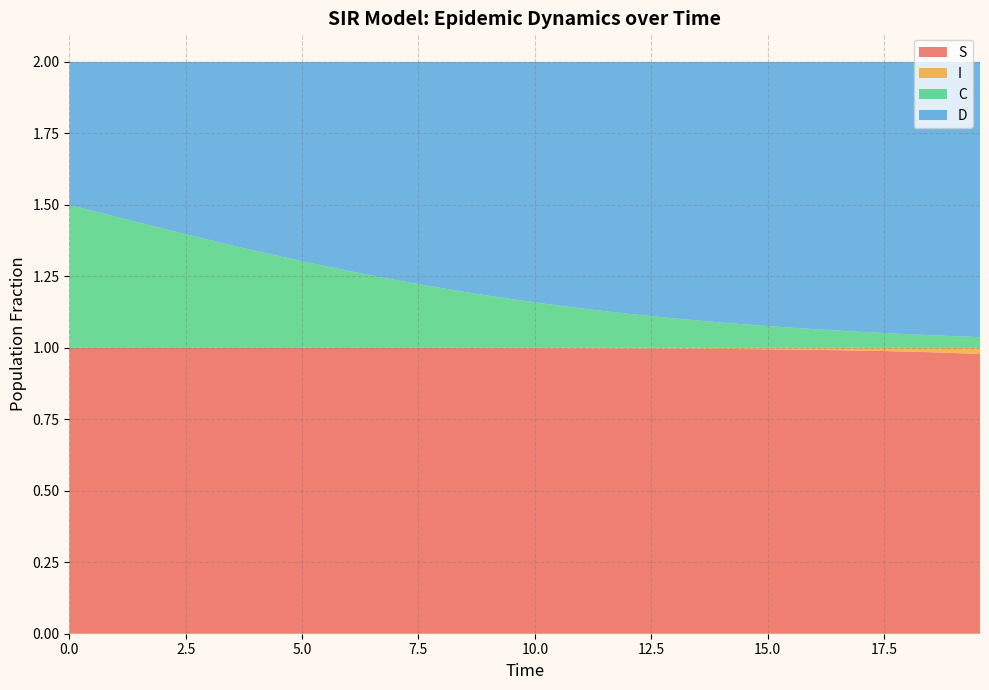

Reading right to left, list all the values displayed in this chart.

S: 1.0	1.0	1.0	1.0	1.0	1.0	1.0	1.0	1.0	1.0	1.0	1.0	1.0	1.0	1.0	1.0	1.0	1.0	1.0	1.0	1.0	1.0	1.0	1.0	1.0	1.0	1.0	1.0	1.0	1.0	1.0	1.0	1.0	1.0	1.0	1.0	1.0	1.0	1.0	1.0
I: 0.0	0.0	0.0	0.0	0.0	0.0	0.0	0.0	0.0	0.0	0.0	0.0	0.0	0.0	0.0	0.0	0.0	0.0	0.0	0.0	0.0	0.0	0.0	0.0	0.0	0.0	0.0	0.0	0.0	0.0	0.0	0.0	0.0	0.0	0.0	0.0	0.0	0.0	0.0	0.0
C: 0.0	0.0	0.0	0.0	0.1	0.1	0.1	0.1	0.1	0.1	0.1	0.1	0.1	0.1	0.1	0.1	0.1	0.1	0.1	0.2	0.2	0.2	0.2	0.2	0.2	0.2	0.3	0.3	0.3	0.3	0.3	0.3	0.4	0.4	0.4	0.4	0.4	0.5	0.5	0.5
D: 1.0	1.0	1.0	1.0	0.9	0.9	0.9	0.9	0.9	0.9	0.9	0.9	0.9	0.9	0.9	0.9	0.9	0.9	0.9	0.8	0.8	0.8	0.8	0.8	0.8	0.8	0.7	0.7	0.7	0.7	0.7	0.7	0.6	0.6	0.6	0.6	0.6	0.5	0.5	0.5